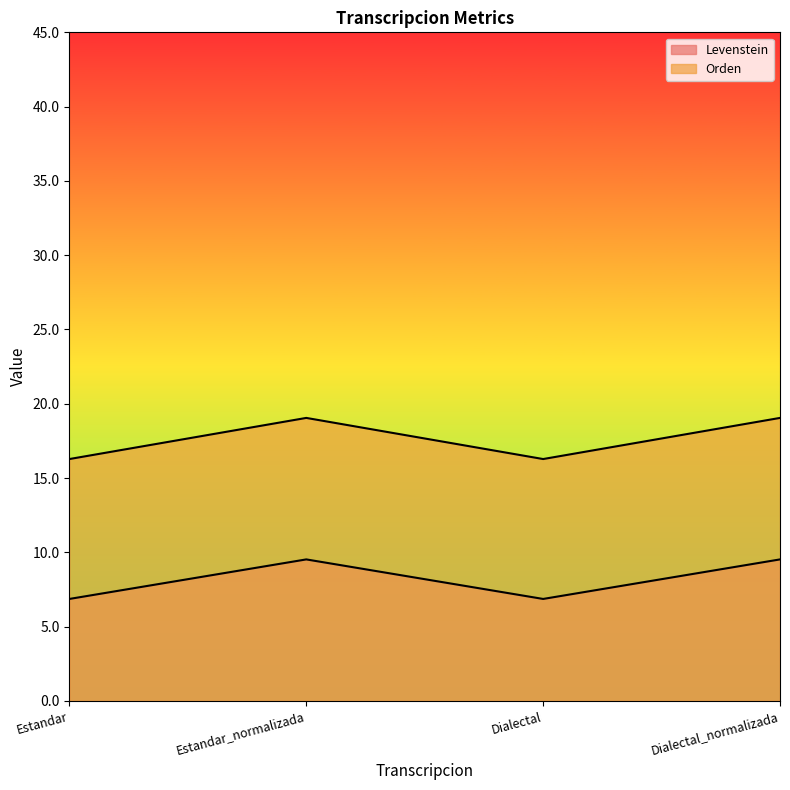

What is the label of the 4th point from the left?

Dialectal_normalizada